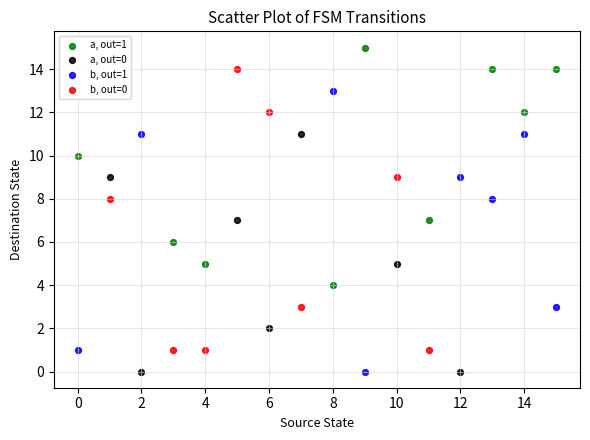

What are all the series names shown in the legend?

a, out=1, a, out=0, b, out=1, b, out=0